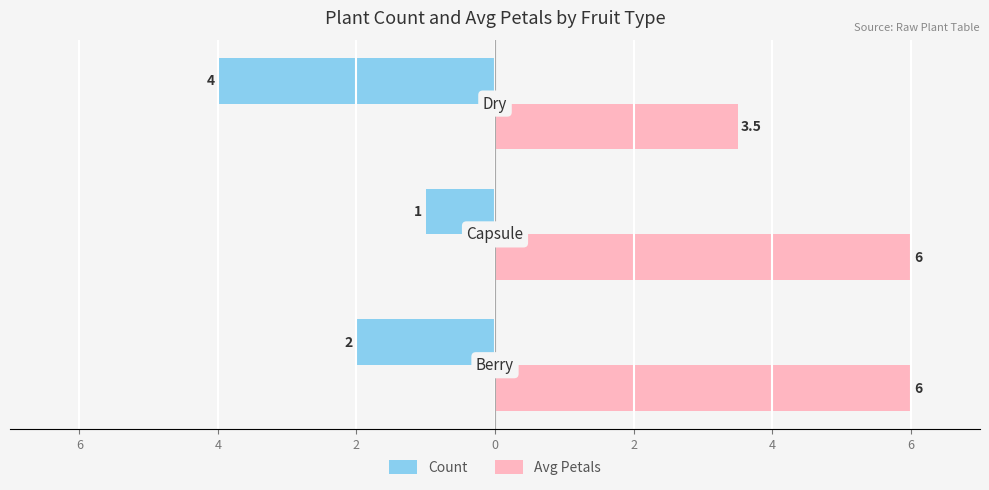

Which series has the largest total across all categories?

Avg Petals